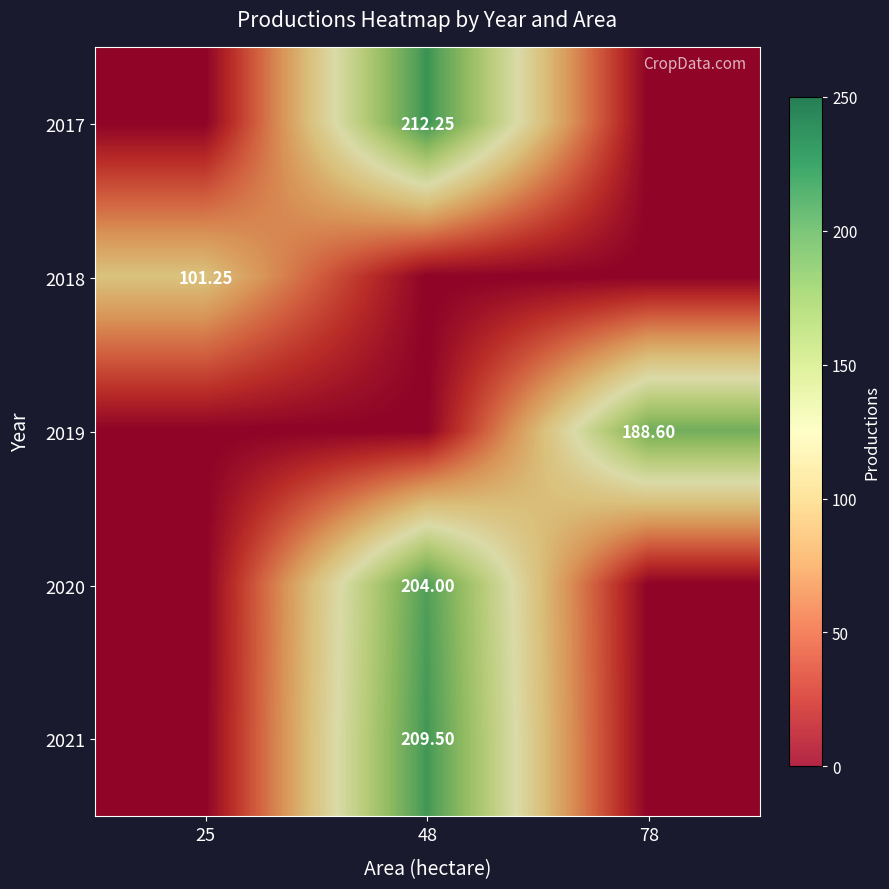

The 2020 series shows 122.2 at 78. True or false?

False